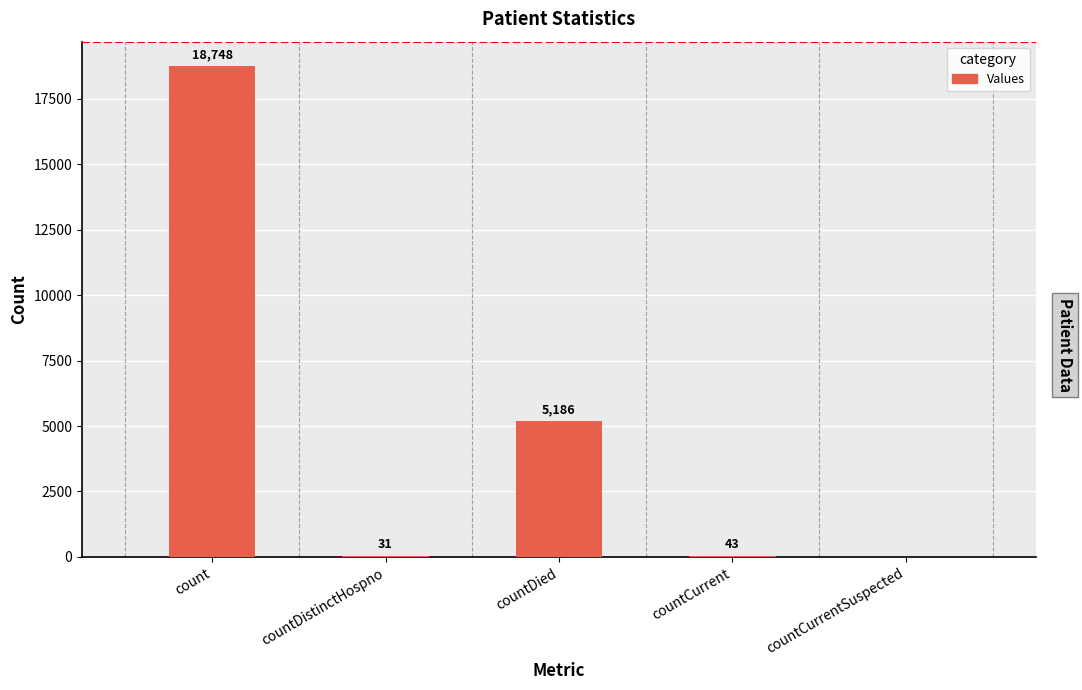

At which label is the value closest to 9374?

countDied